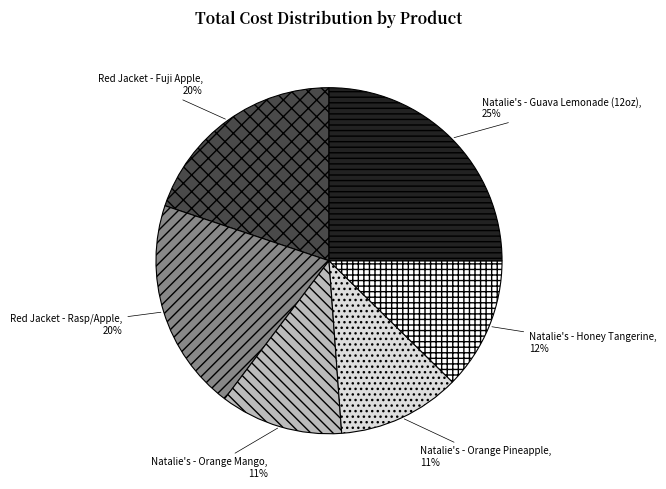

How many slices are in this pie chart?

6